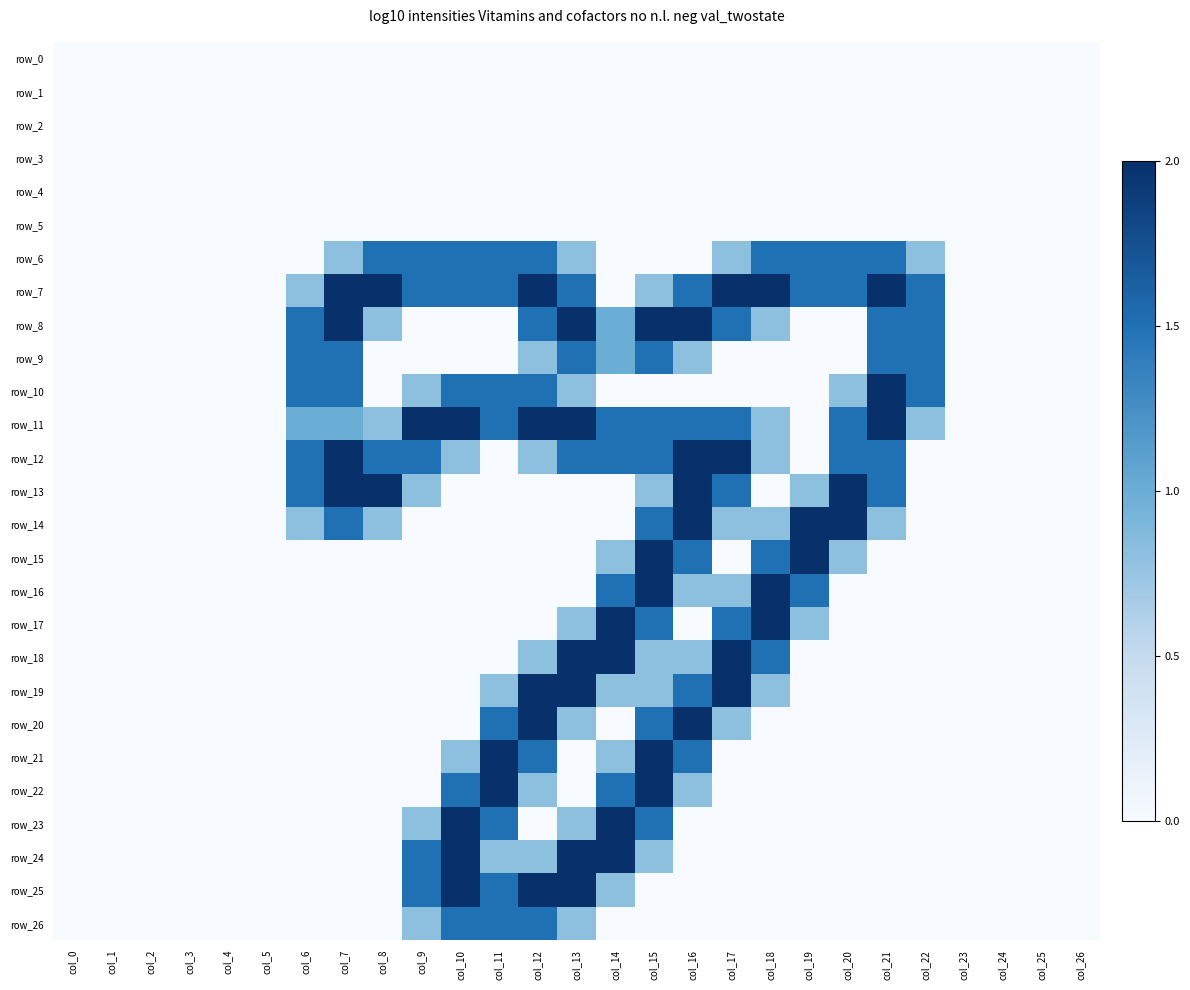

Which label corresponds to the smallest value in the chart?

col_0